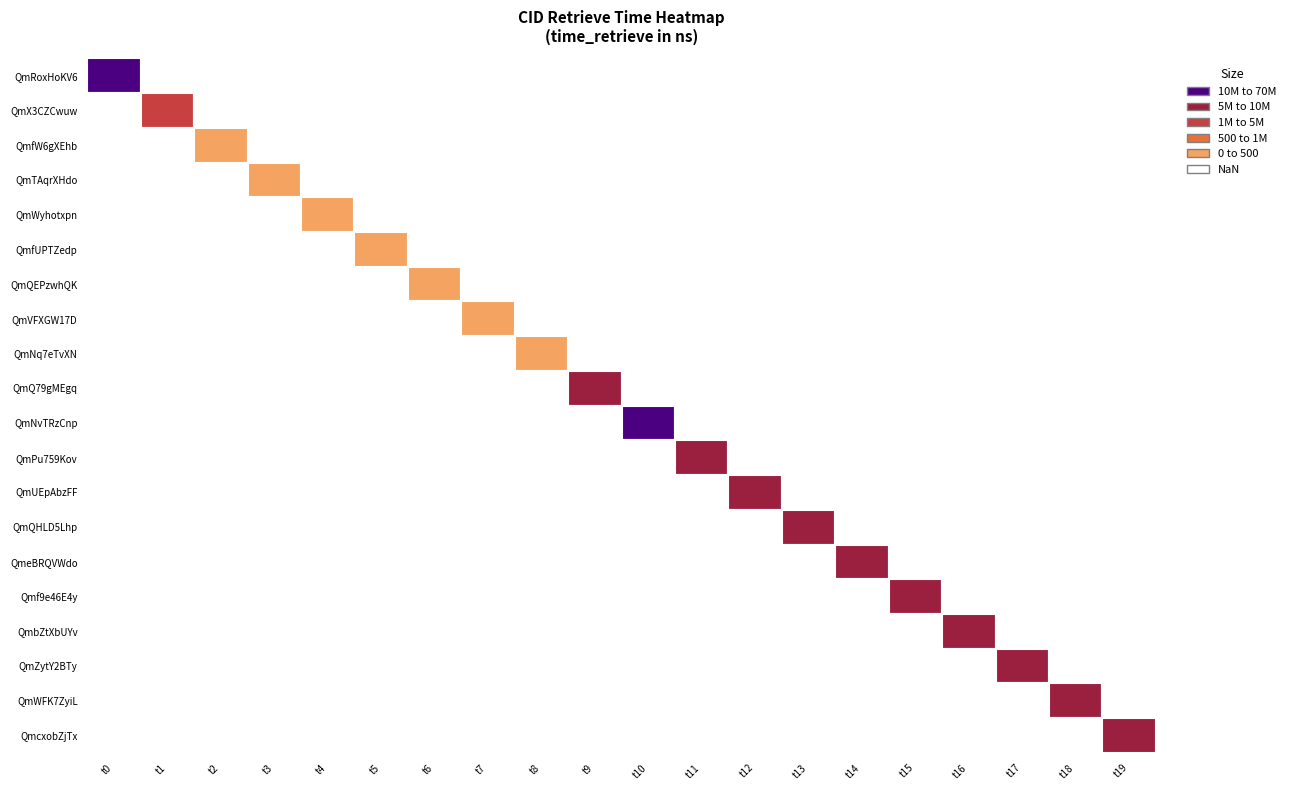

Between 5 and 11, which series saw the biggest shift?

QmPu759Kov